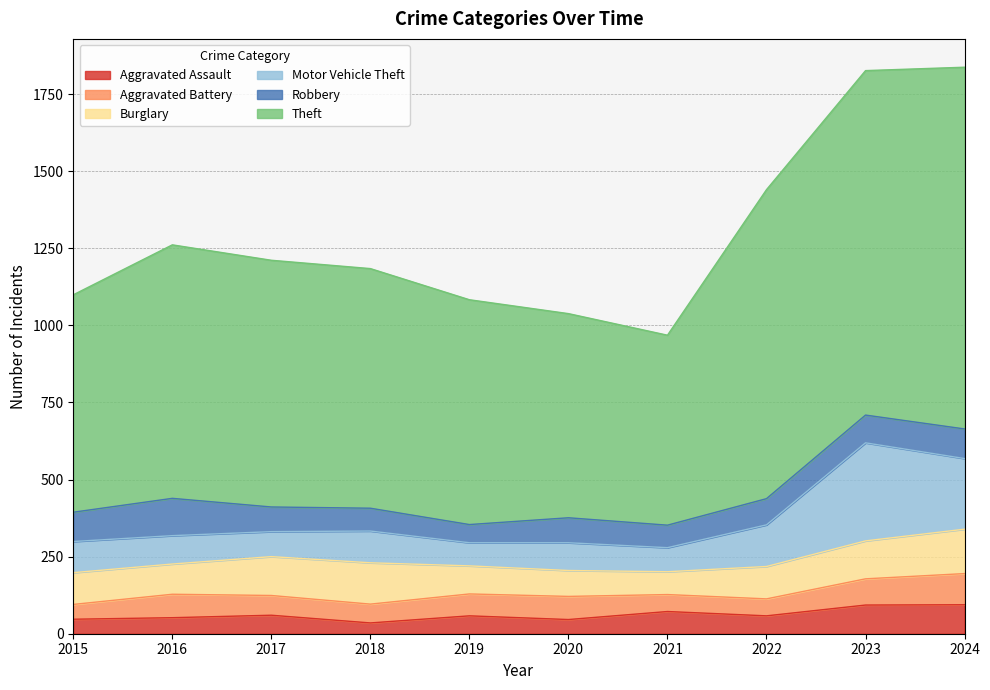

Which series has the largest range (max minus min)?

Theft